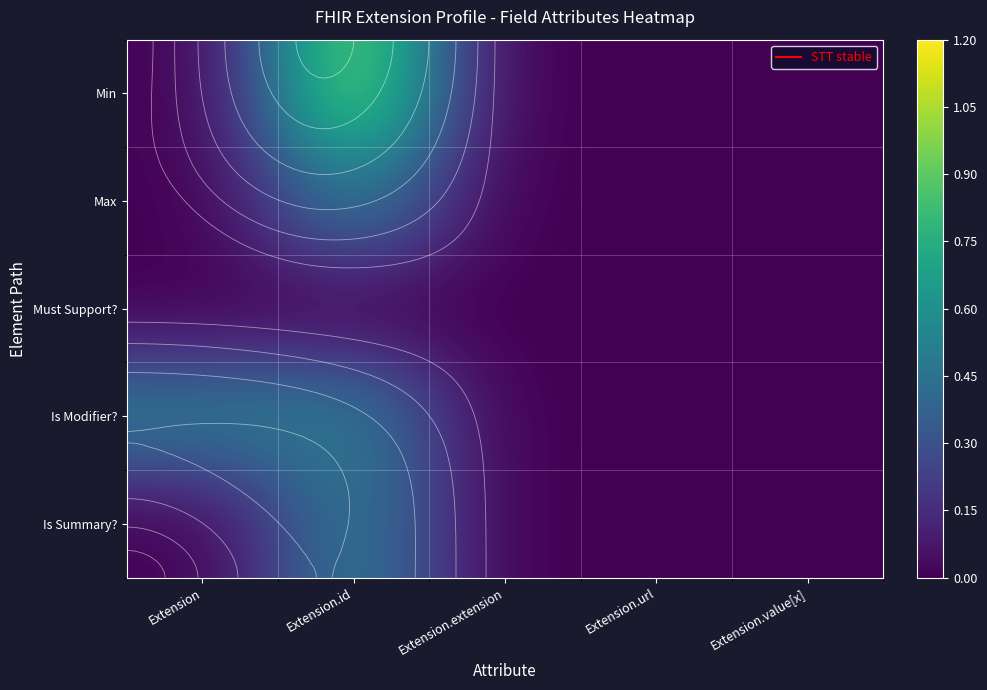

What is the difference between the maximum and minimum values in the Max series?

0.5